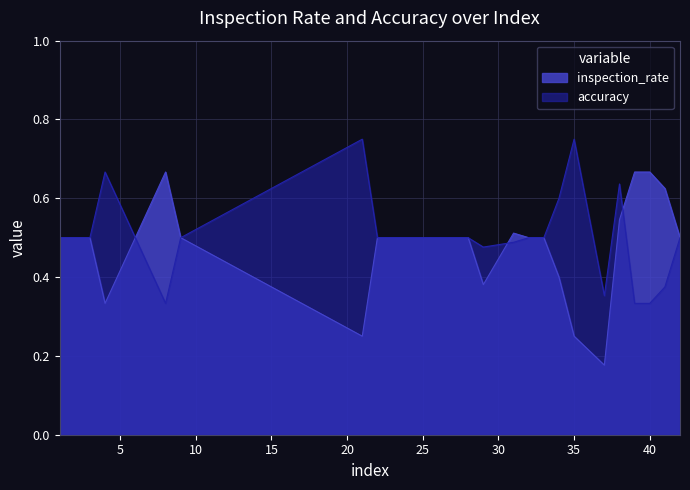

What are all the series names shown in the legend?

inspection_rate, accuracy